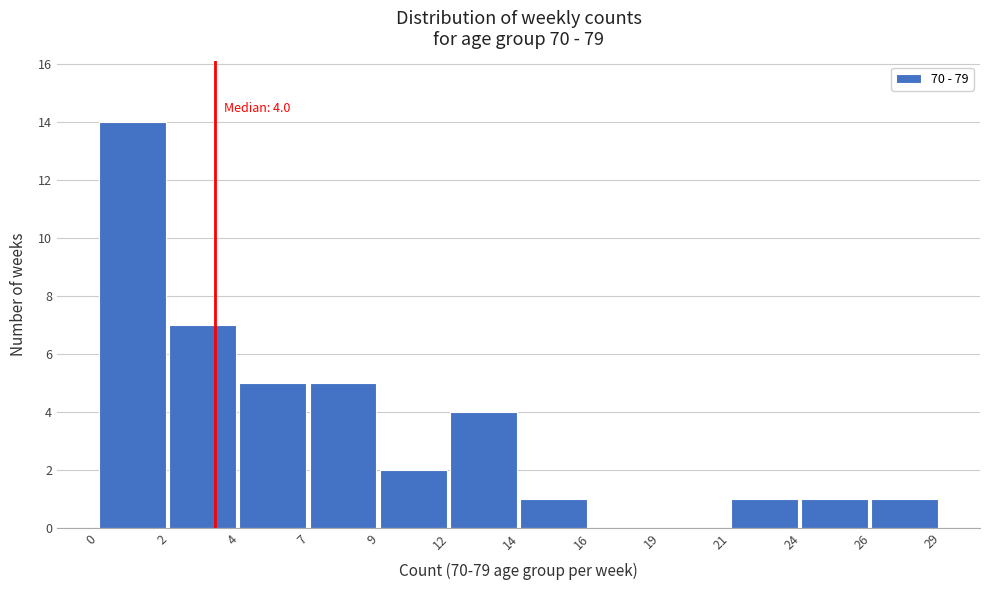

Reading left to right, extract all data points from this chart.

0=14	2=7	4=5	7=5	9=2	12=4	14=1	16=0	19=0	21=1	24=1	26=1